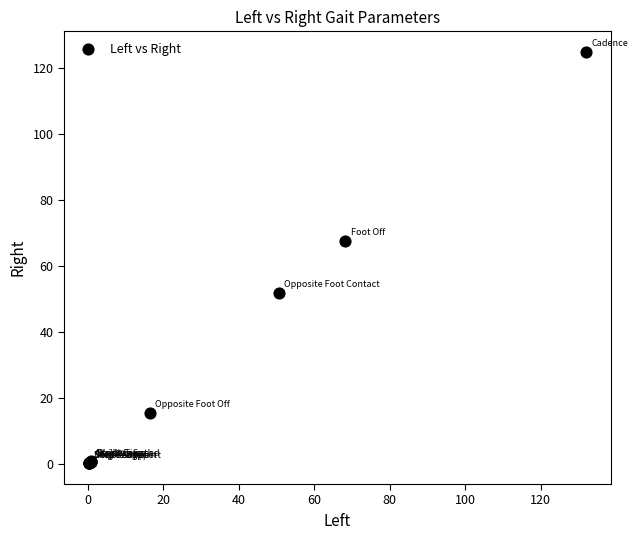

What Y value in the scatter plot is closest to 62?

67.7